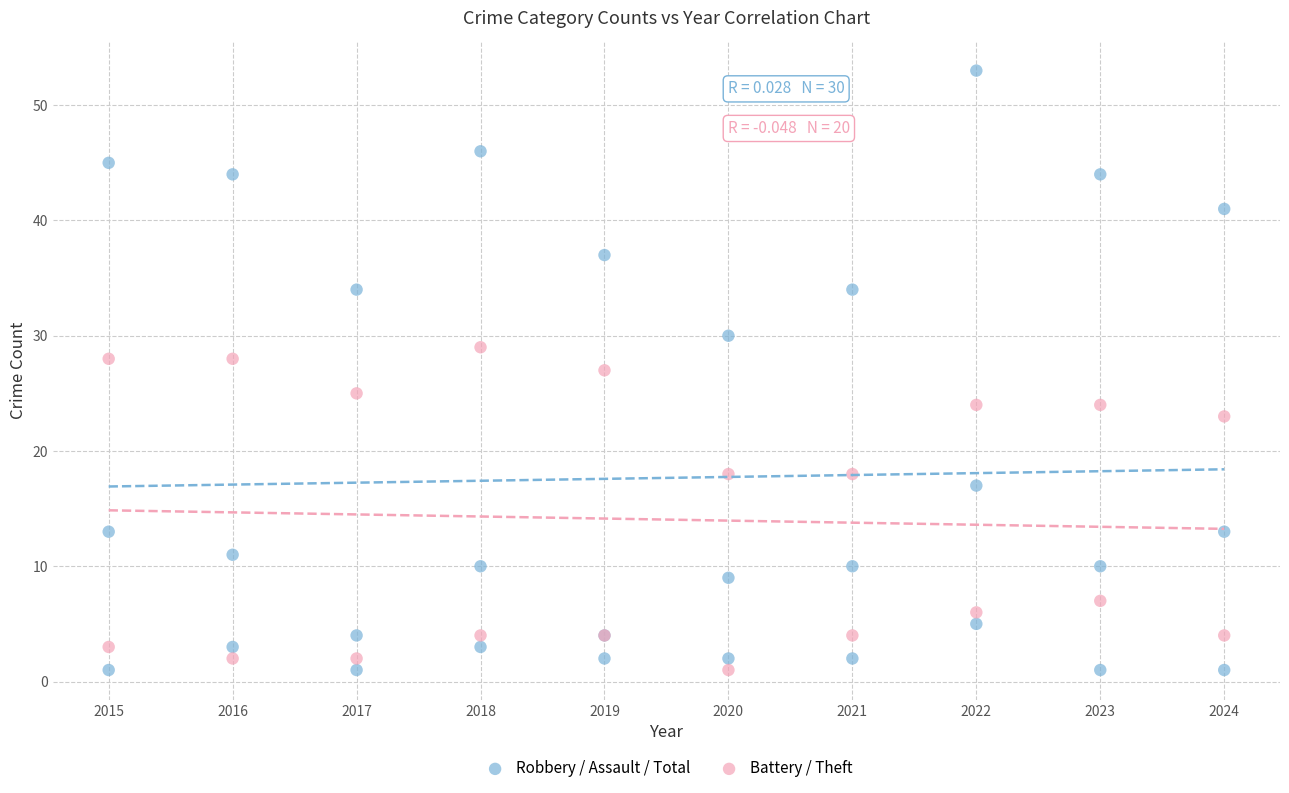

Which series has the widest spread of Y values?

Robbery / Assault / Total